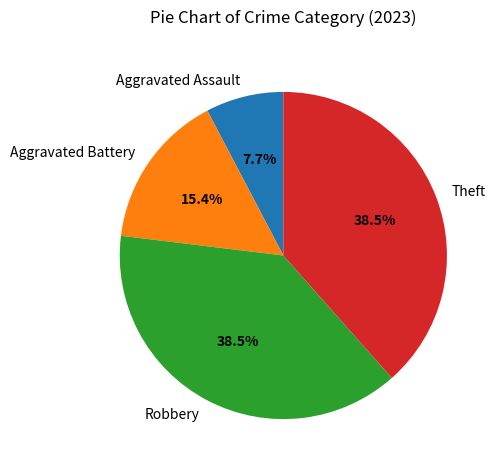

Is it true that Robbery is 45% of the pie?

False